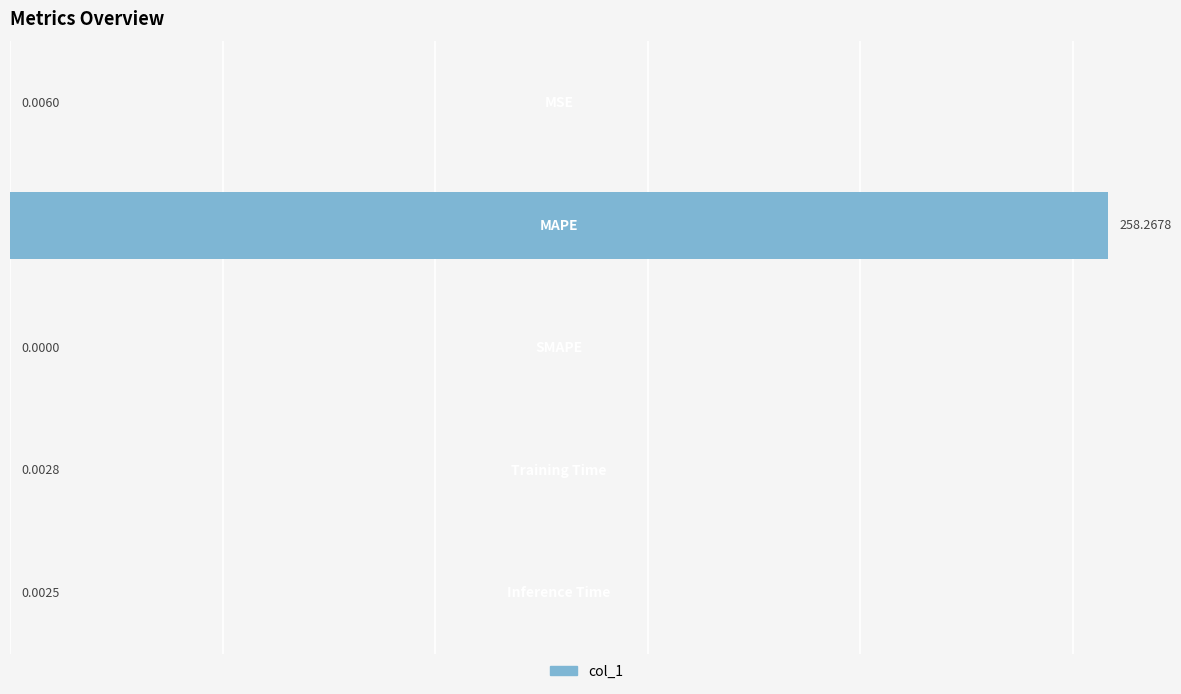

What is the average value?

51.7